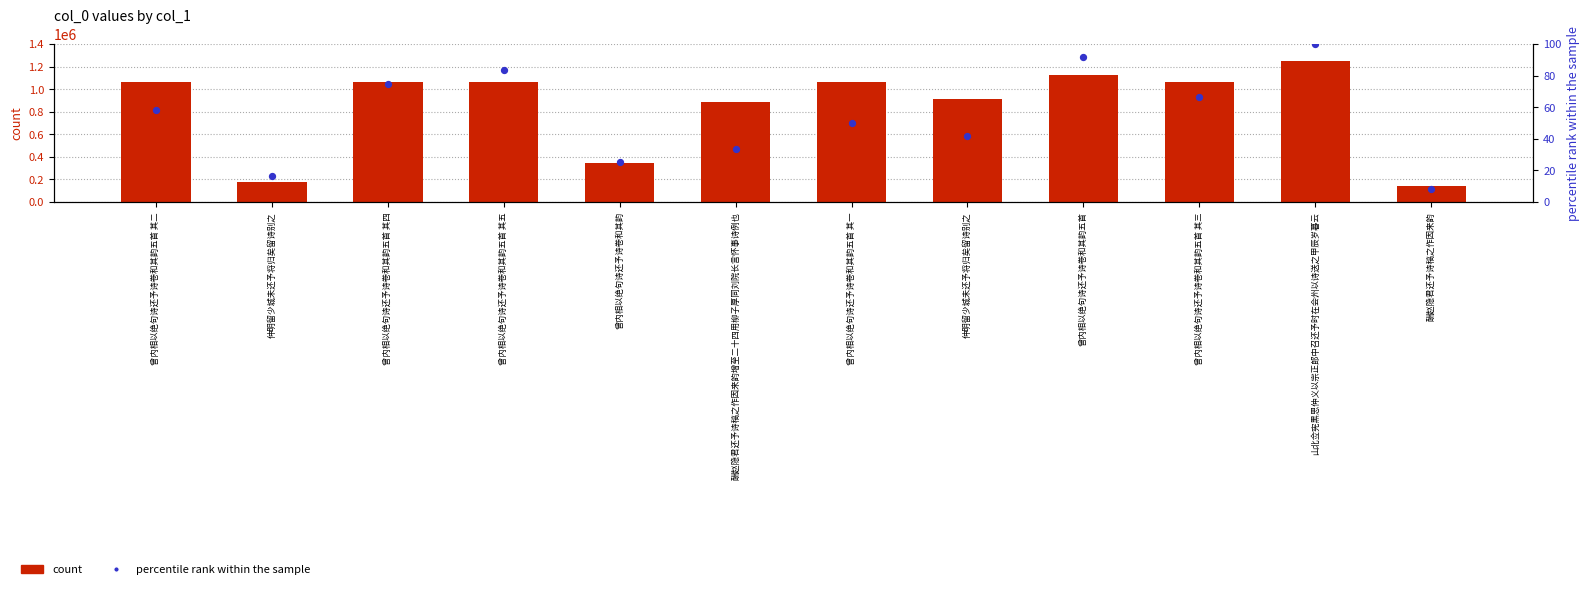

At how many categories does at least one series exceed 1085556?

2